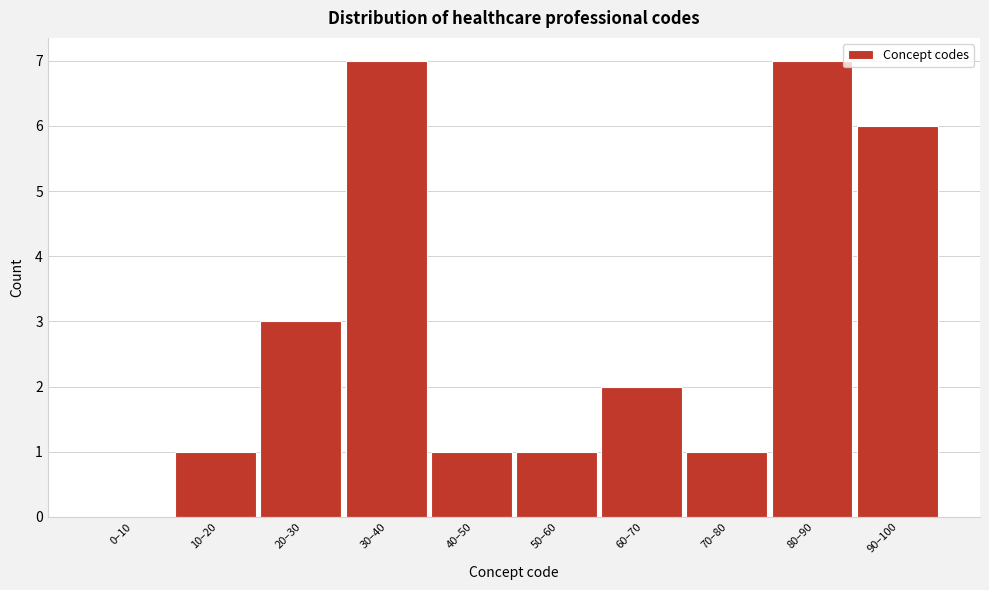

Reading left to right, transcribe all the data shown in this chart.

0–10=0	10–20=1	20–30=3	30–40=7	40–50=1	50–60=1	60–70=2	70–80=1	80–90=7	90–100=6